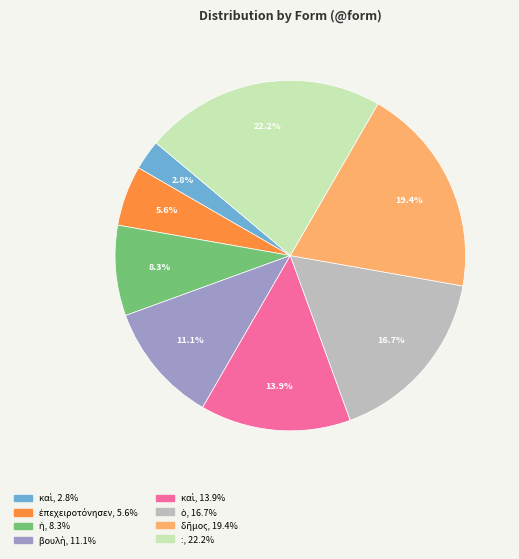

Is there any slice that represents more than half of the pie?

No